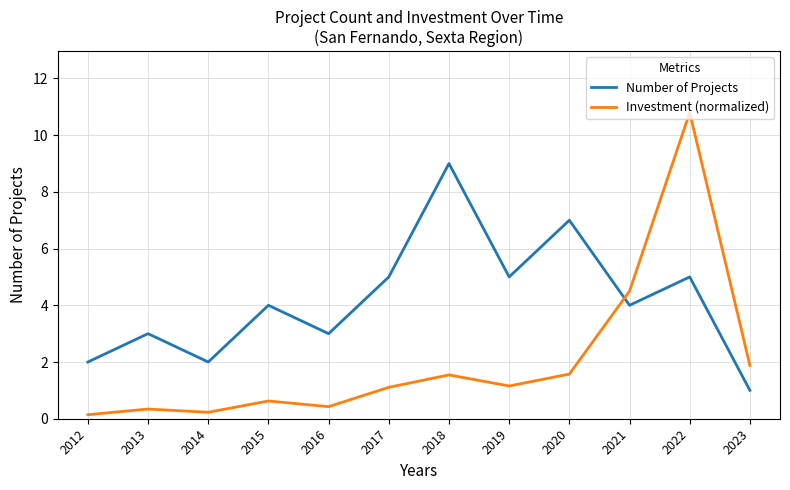

Is this an area chart (filled region under the line)?

No